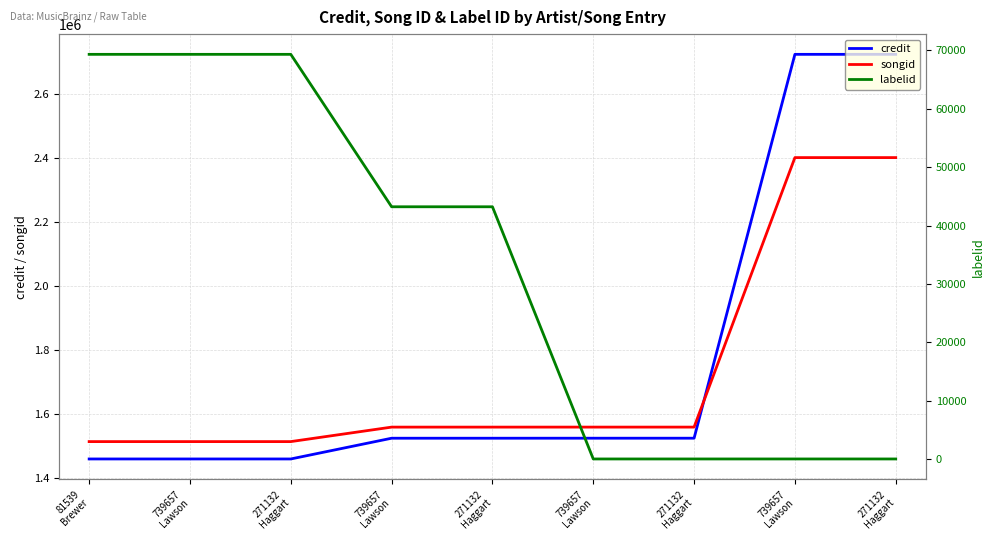

Reading left to right, extract all data points from this chart.

credit: 1459515	1459515	1459515	1524299	1524299	1524355	1524355	2723114	2723114
songid: 1513740	1513740	1513740	1558978	1558978	1559012	1559012	2400673	2400673
labelid: 69325	69325	69325	43221	43221	33	33	33	33